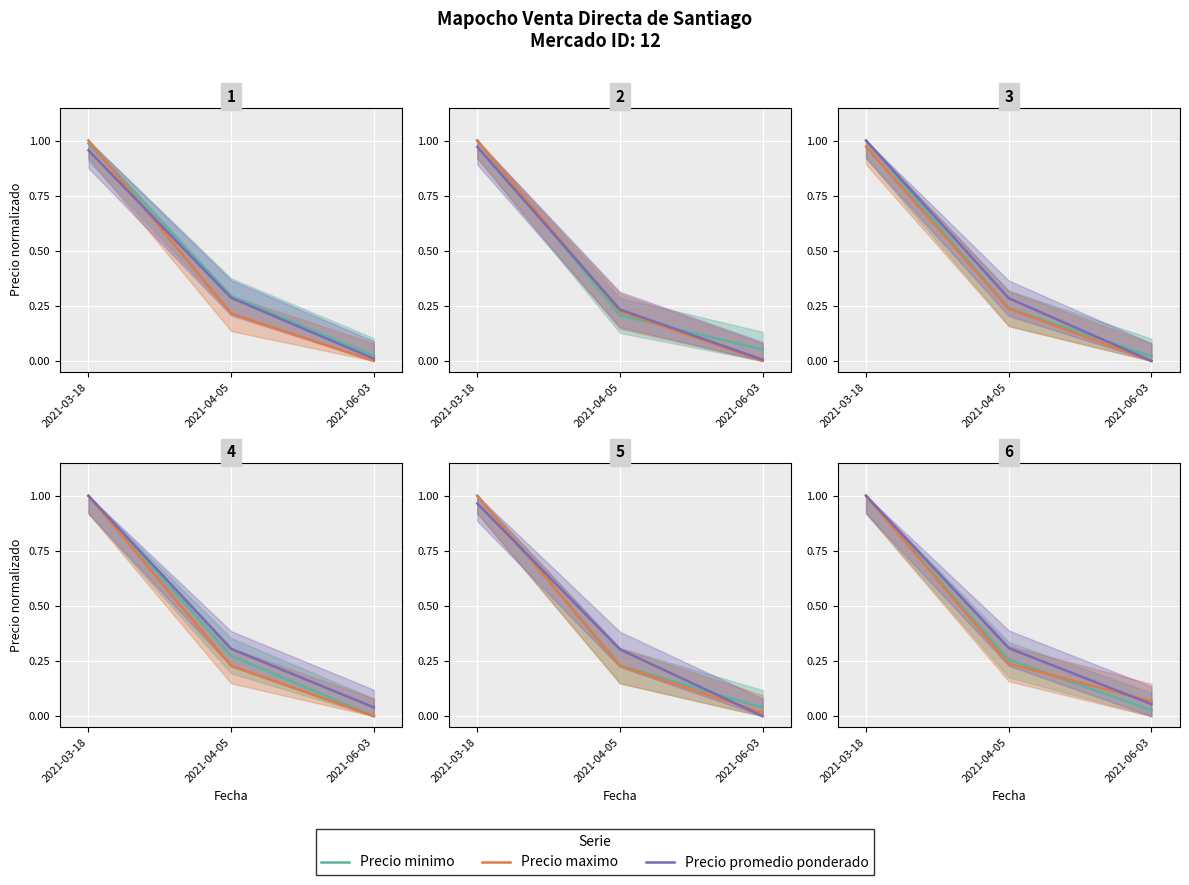

Which series has the largest range (max minus min)?

Precio minimo